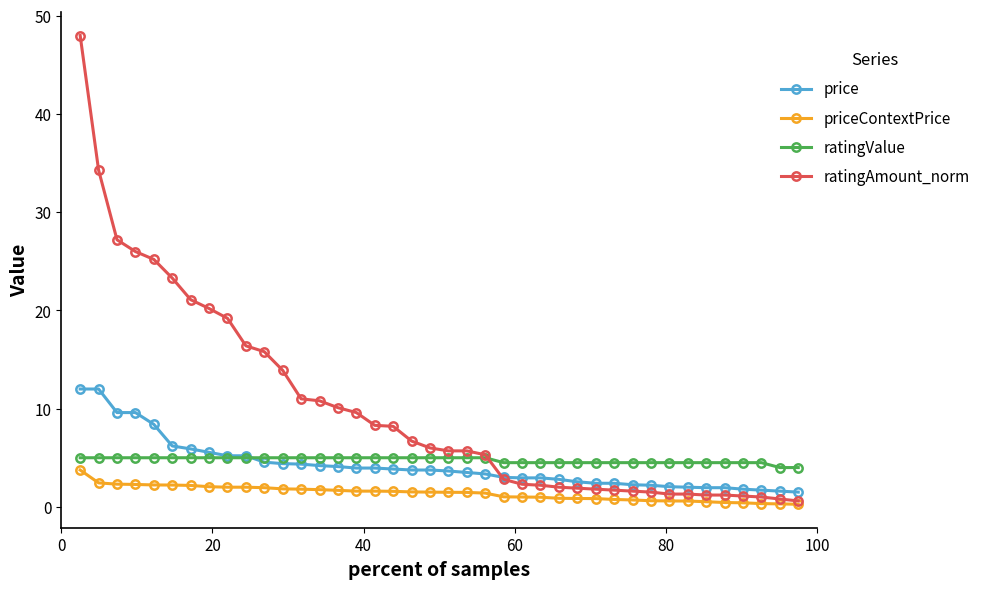

Which series has the largest total across all categories?

ratingAmount_norm